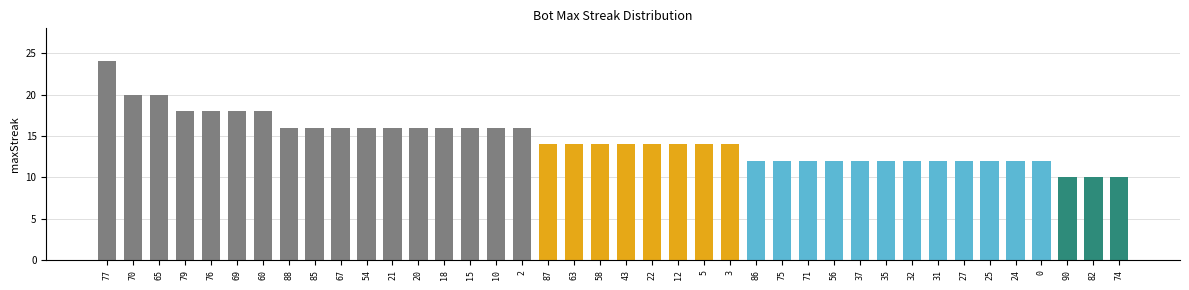

How many values are between 12 and 16?

30